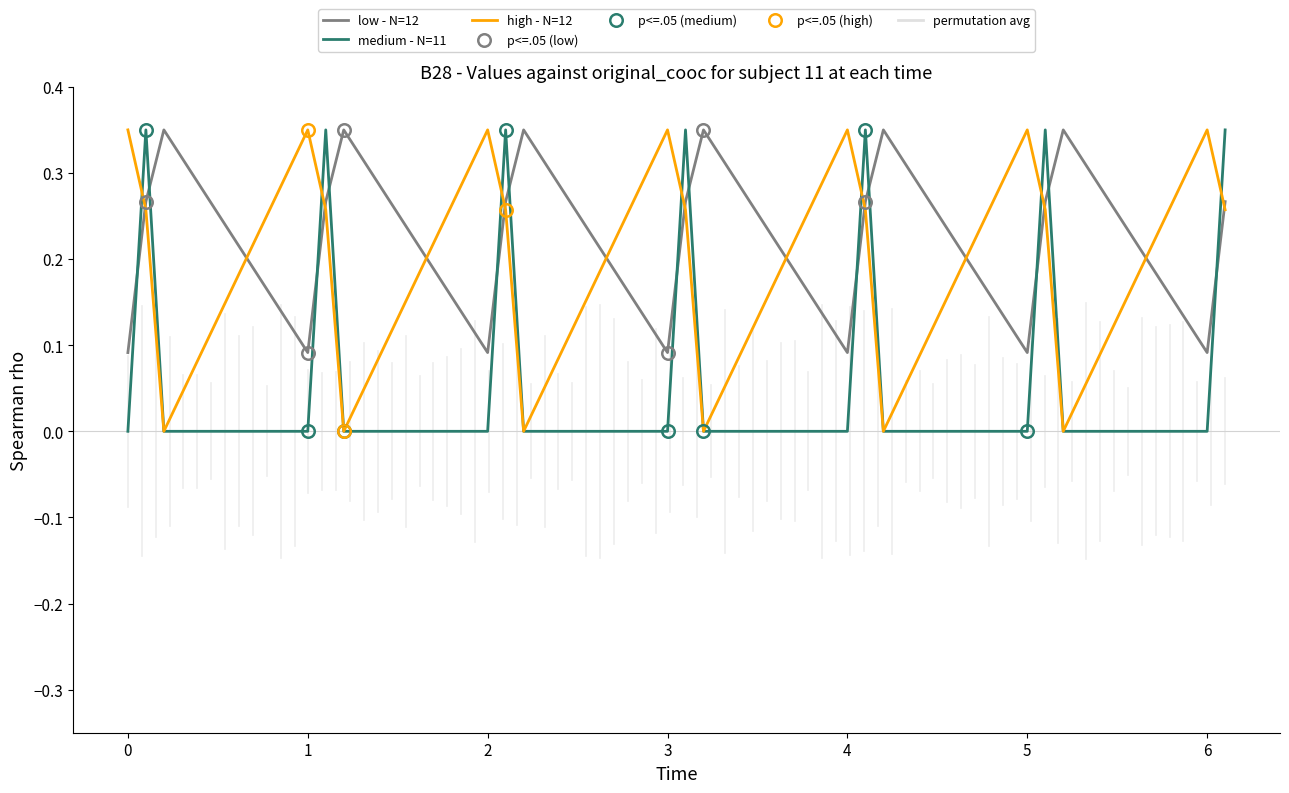

Rank the series by their average value, from lowest to highest.

medium - N=11, high - N=12, low - N=12